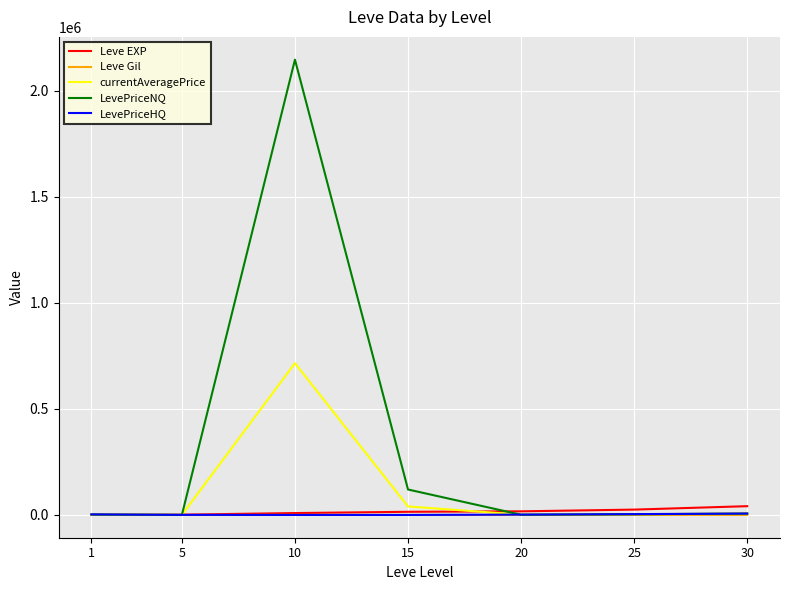

Where do LevePriceHQ and currentAveragePrice first cross each other?

5 and 10